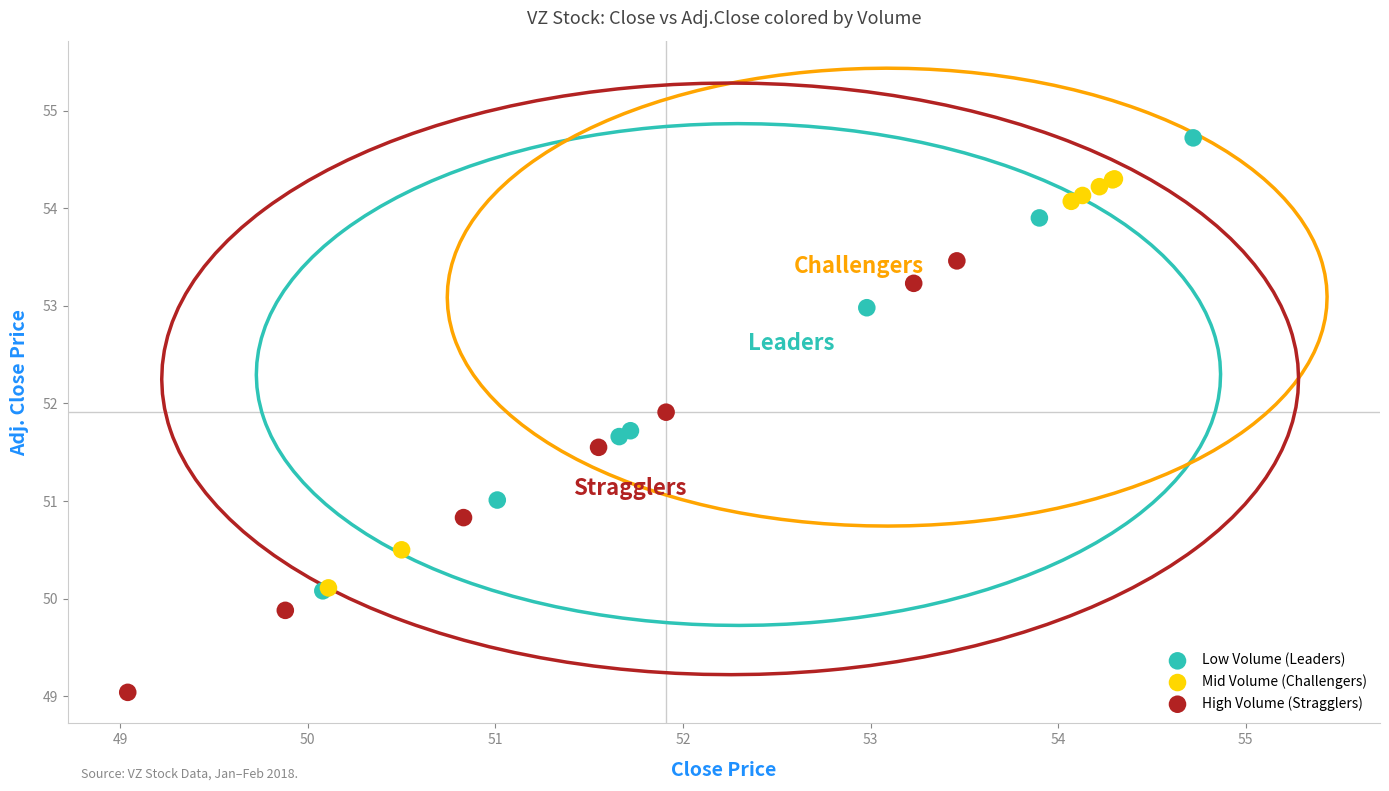

Which series contains the highest Y value?

Low Volume (Leaders)